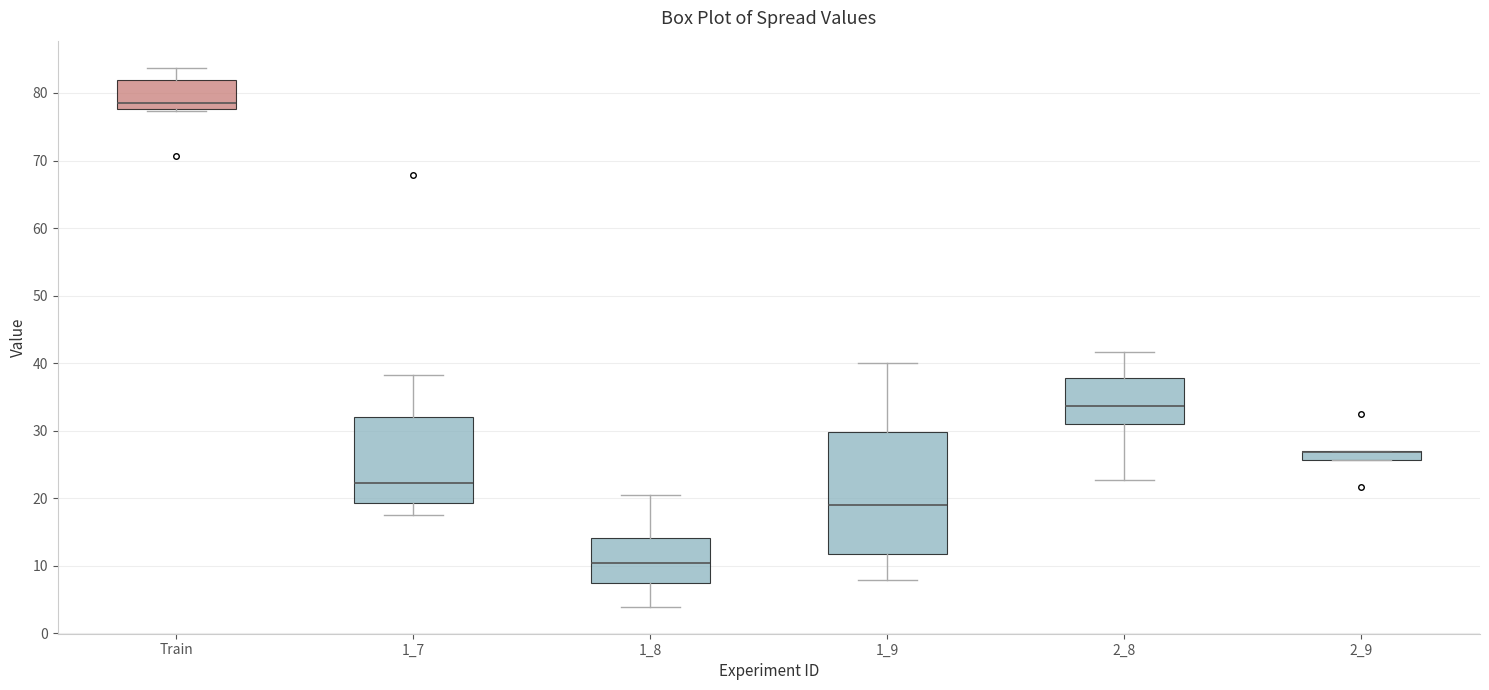

Comparing the boxes themselves (not the whiskers), which one is the tallest?

1_9